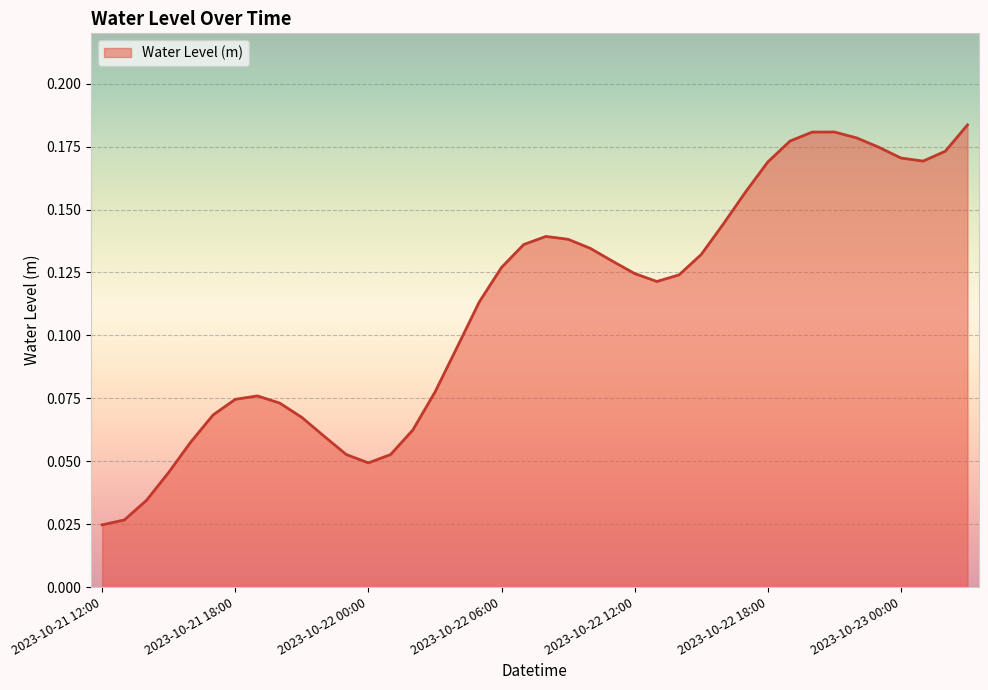

Reading left to right, extract all data points from this chart.

0.0	0.0	0.0	0.0	0.1	0.1	0.1	0.1	0.1	0.1	0.1	0.1	0.0	0.1	0.1	0.1	0.1	0.1	0.1	0.1	0.1	0.1	0.1	0.1	0.1	0.1	0.1	0.1	0.1	0.2	0.2	0.2	0.2	0.2	0.2	0.2	0.2	0.2	0.2	0.2